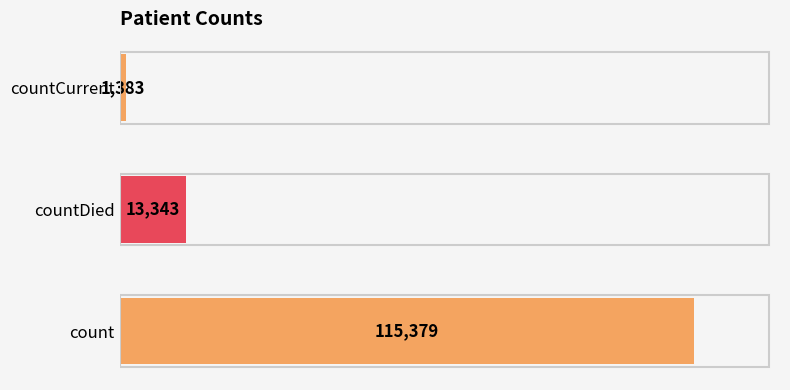

What is the sum of all values?

130105